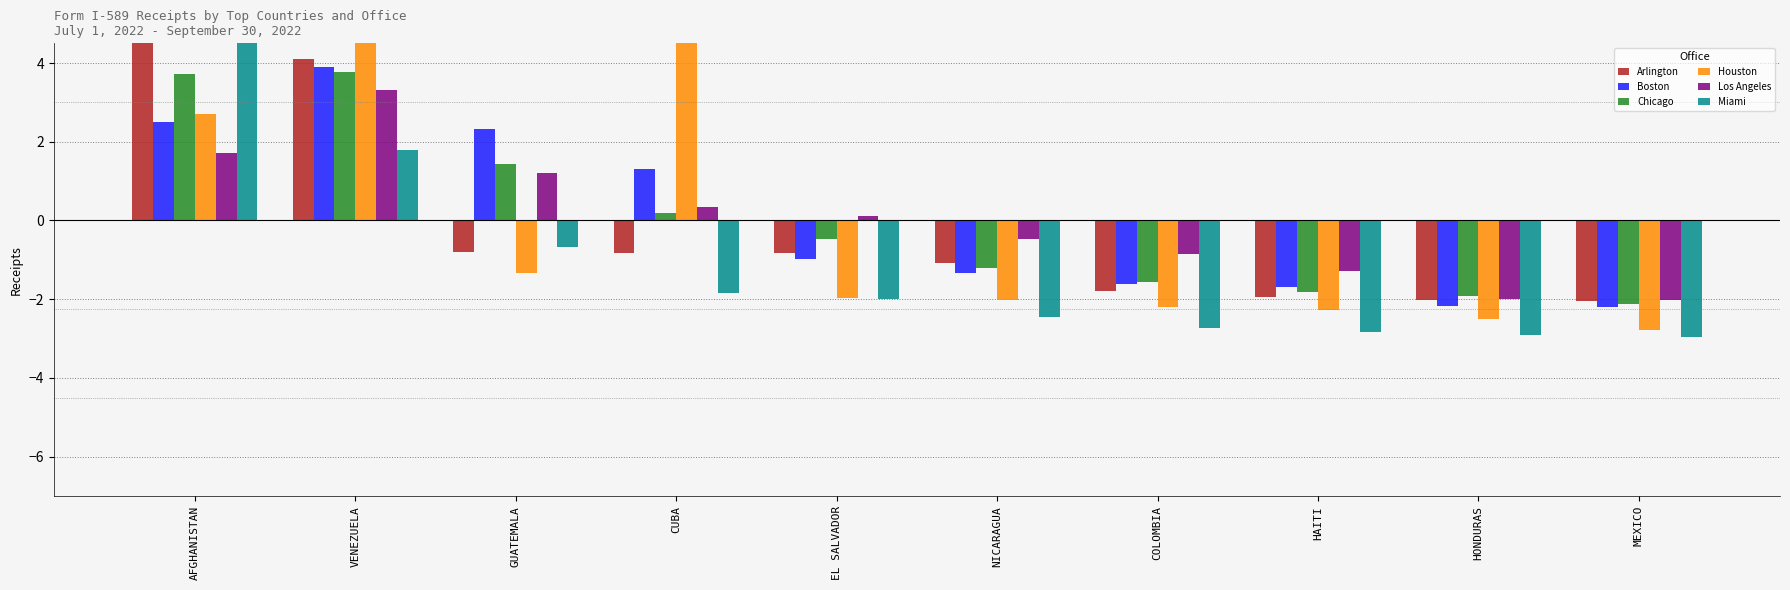

Rank the series by their maximum value, from highest to lowest.

Miami, Houston, Arlington, Boston, Chicago, Los Angeles